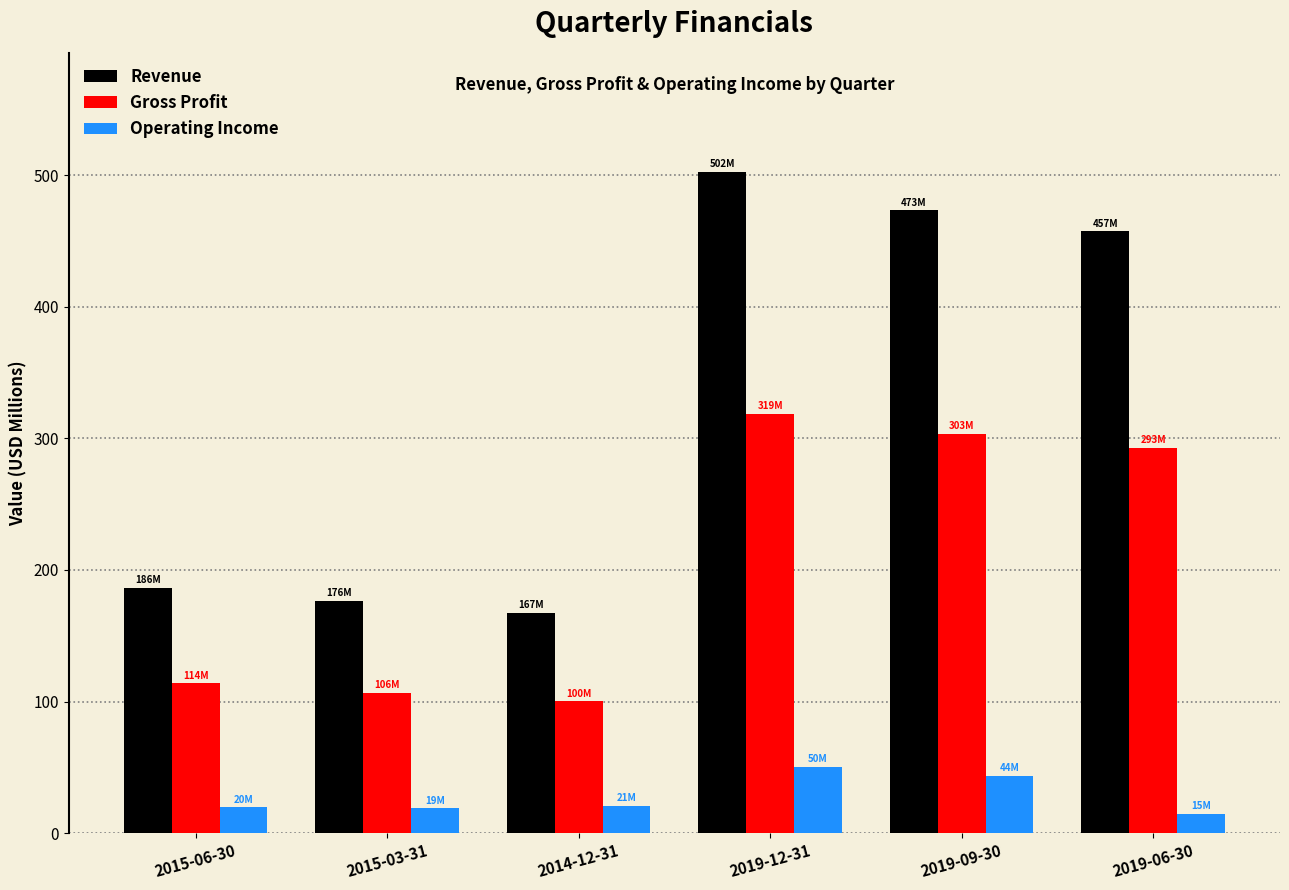

Is it true that Operating Income equals 15.0 at 2019-06-30?

True